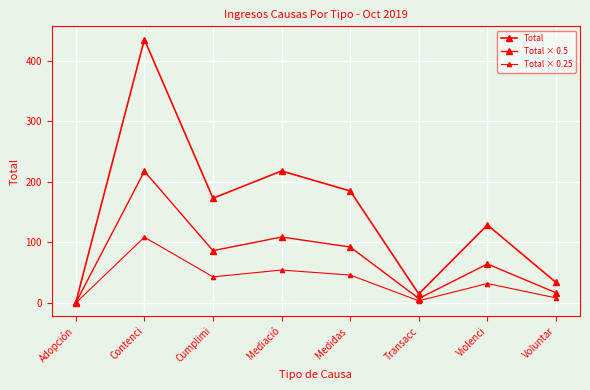

The Total × 0.25 series shows 75.8 at Mediació. True or false?

False